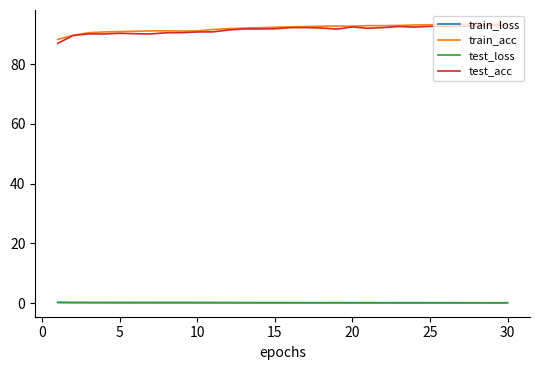

What is the lowest value of the train_acc series?

88.3